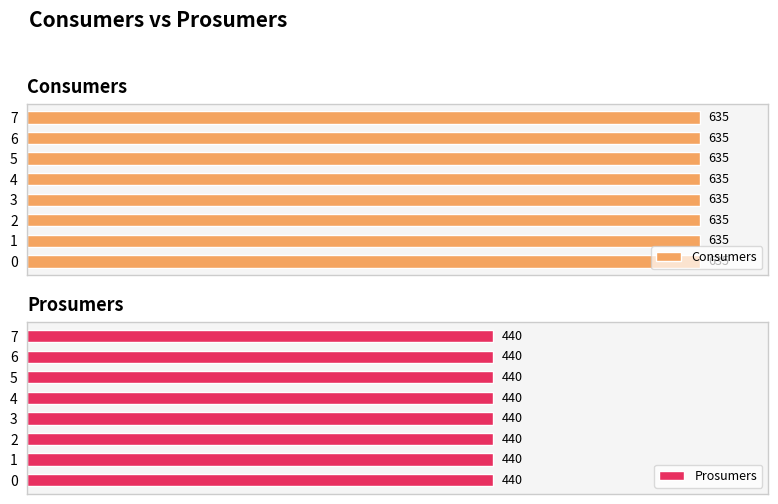

What is the lowest value of the Consumers series?

635